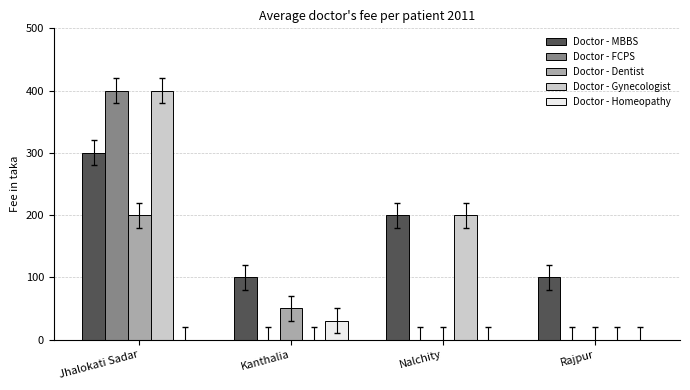

What is the total value across all series at Jhalokati Sadar?

1300